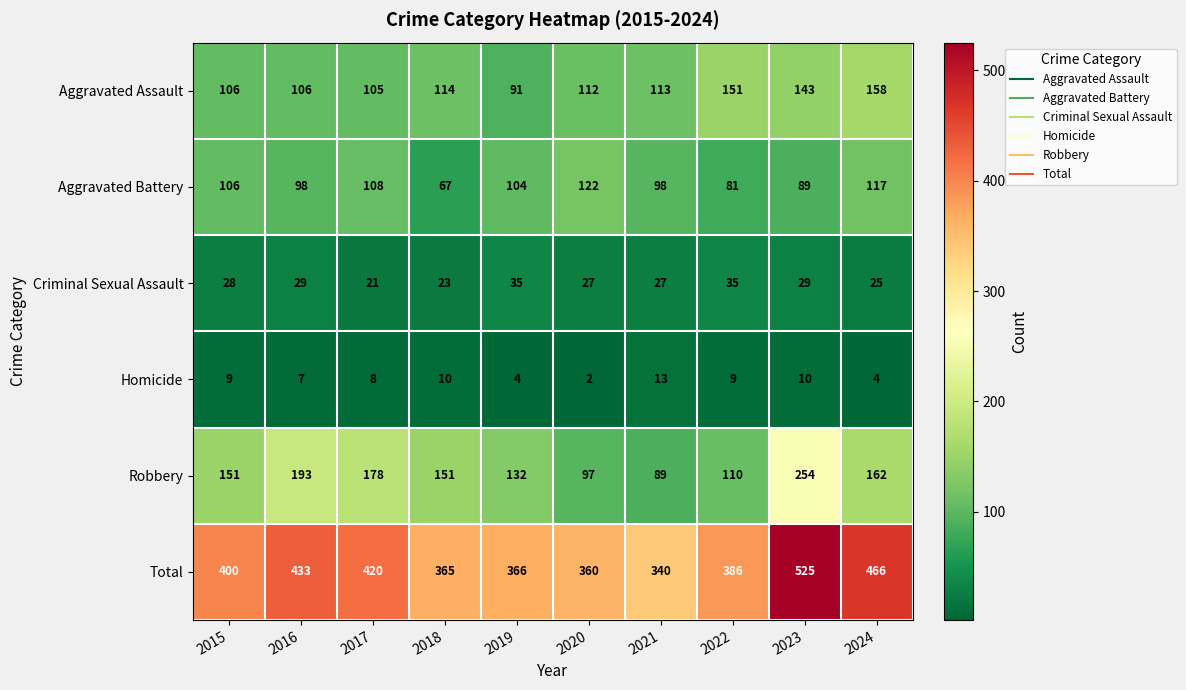

Count the number of data series in this chart.

6